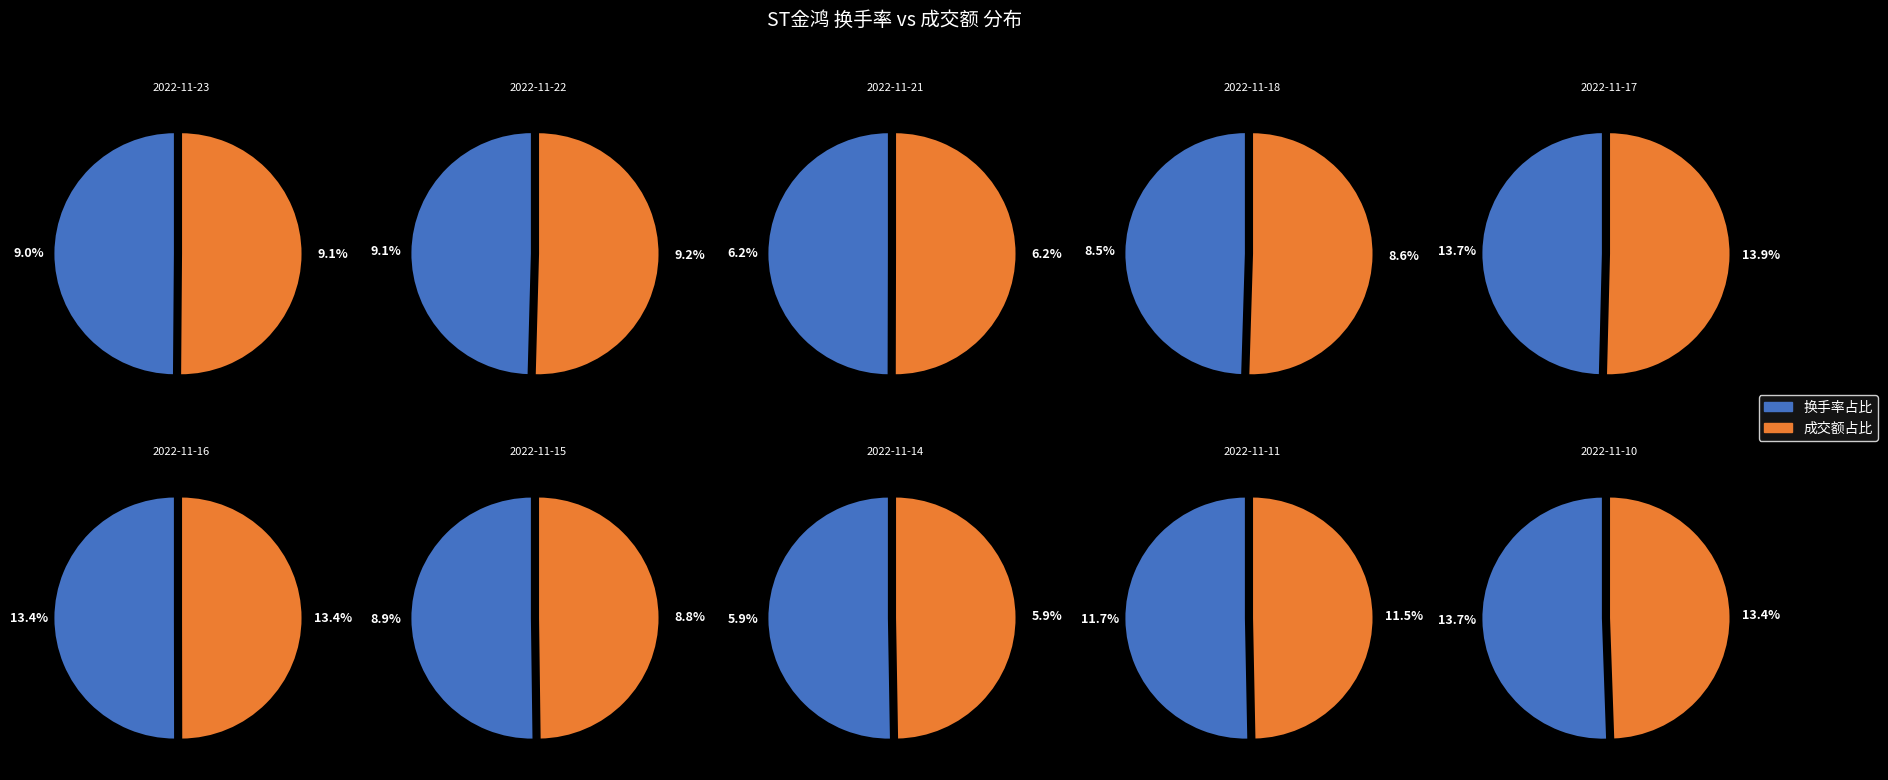

Is the sum of 2022-11-23 and 2022-11-22 greater than half?

No